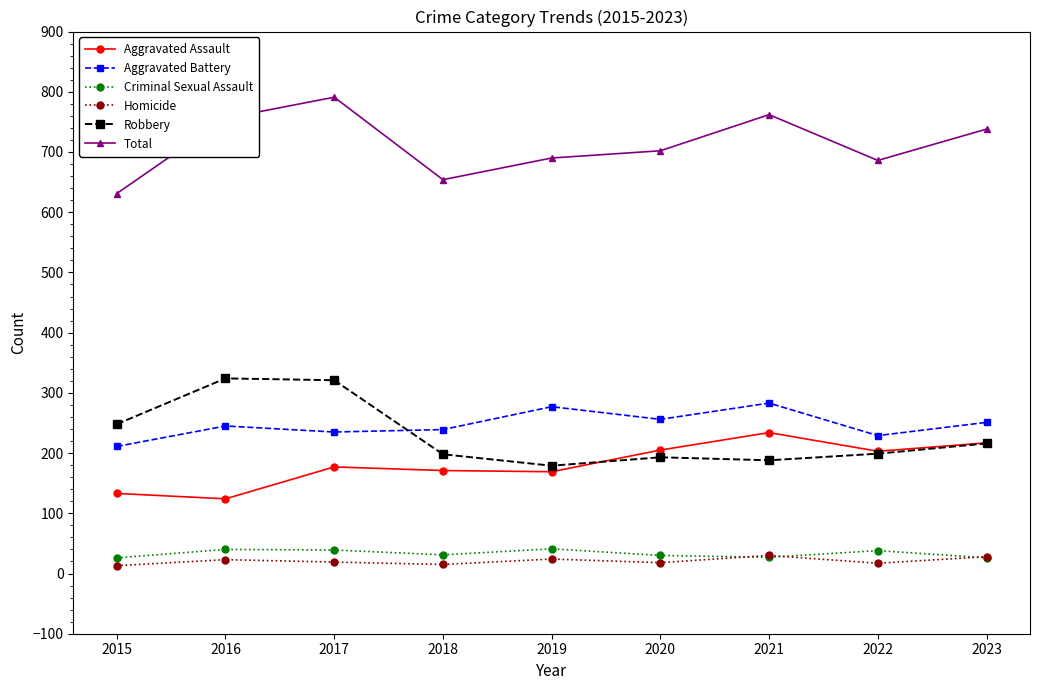

What is the average value of the Aggravated Assault series?

181